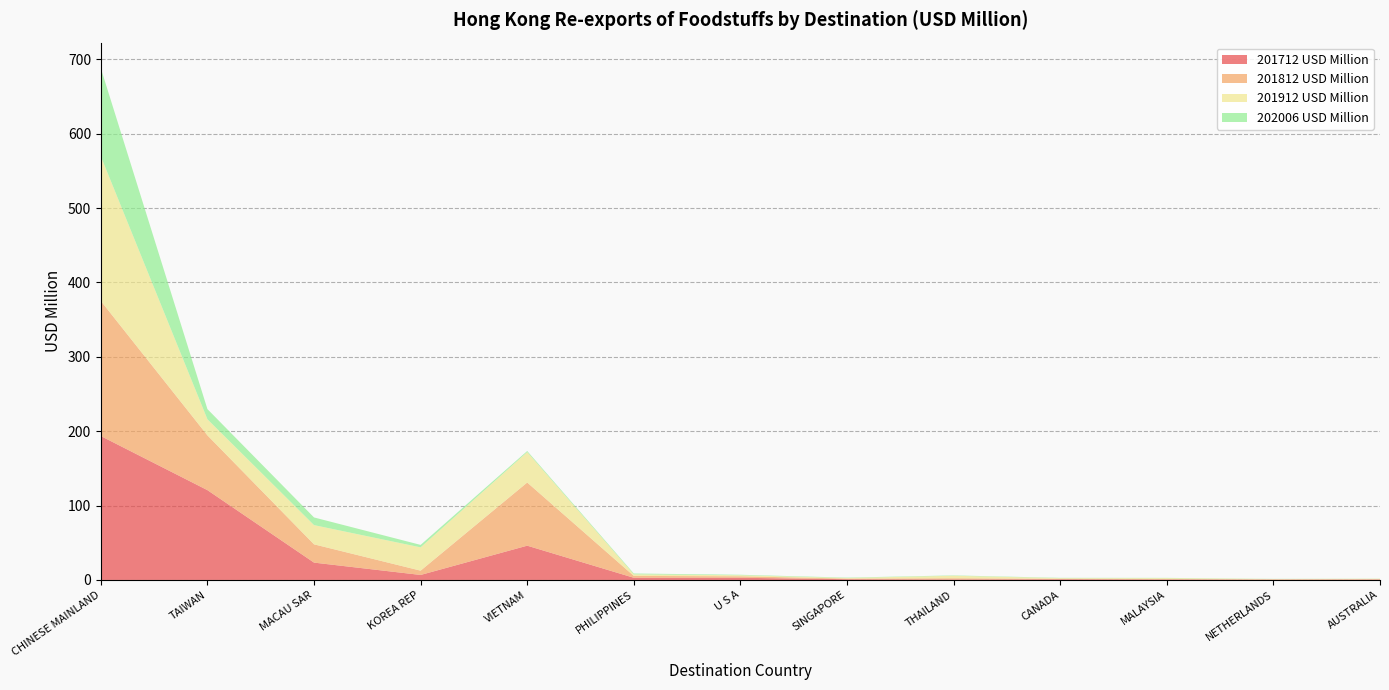

Reading left to right, list all the values displayed in this chart.

201712 USD Million: 193.5	120.8	23.3	6.7	46.1	2.9	2.9	1.0	0.7	0.9	0.6	0.4	0.6
201812 USD Million: 181.6	73.7	24.6	5.8	84.9	2.5	2.0	0.9	1.6	0.7	0.7	0.4	0.5
201912 USD Million: 194.5	21.6	25.9	31.3	40.9	2.2	1.4	0.7	3.3	0.8	1.1	0.4	0.6
202006 USD Million: 118.5	13.7	10.3	3.3	1.4	1.1	0.6	0.5	0.5	0.4	0.3	0.2	0.2